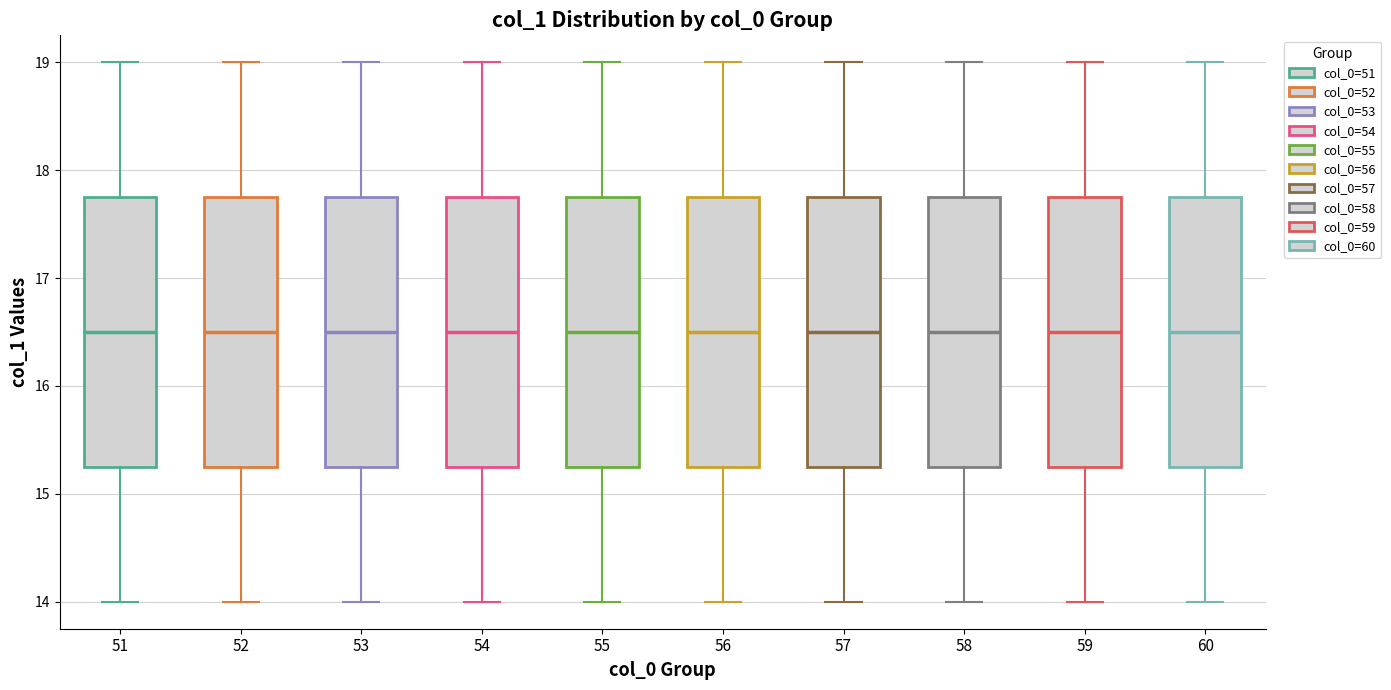

Reading left to right, transcribe this box plot: for each box, give where its median line is, the range the box spans, and where its two whiskers end, as read against the y-axis. The values are not printed on the chart, so give them approximately, as read against the axis.

51: median 16.5, box 15.3 to 17.8, whiskers 14.0 to 19.0
52: median 16.5, box 15.3 to 17.8, whiskers 14.0 to 19.0
53: median 16.5, box 15.3 to 17.8, whiskers 14.0 to 19.0
54: median 16.5, box 15.3 to 17.8, whiskers 14.0 to 19.0
55: median 16.5, box 15.3 to 17.8, whiskers 14.0 to 19.0
56: median 16.5, box 15.3 to 17.8, whiskers 14.0 to 19.0
57: median 16.5, box 15.3 to 17.8, whiskers 14.0 to 19.0
58: median 16.5, box 15.3 to 17.8, whiskers 14.0 to 19.0
59: median 16.5, box 15.3 to 17.8, whiskers 14.0 to 19.0
60: median 16.5, box 15.3 to 17.8, whiskers 14.0 to 19.0